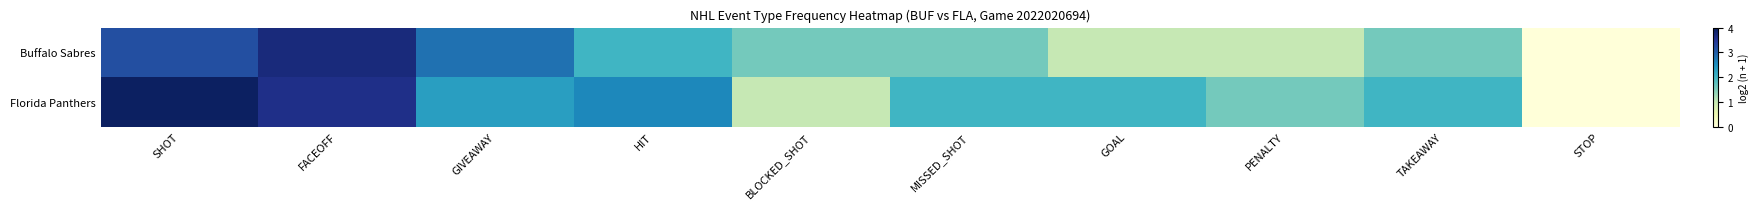

Reading right to left, list all the values displayed in this chart.

Buffalo Sabres: STOP=0.0	TAKEAWAY=1.6	PENALTY=1.0	GOAL=1.0	MISSED_SHOT=1.6	BLOCKED_SHOT=1.6	HIT=2.0	GIVEAWAY=2.8	FACEOFF=3.7	SHOT=3.2
Florida Panthers: STOP=0.0	TAKEAWAY=2.0	PENALTY=1.6	GOAL=2.0	MISSED_SHOT=2.0	BLOCKED_SHOT=1.0	HIT=2.6	GIVEAWAY=2.3	FACEOFF=3.6	SHOT=3.9